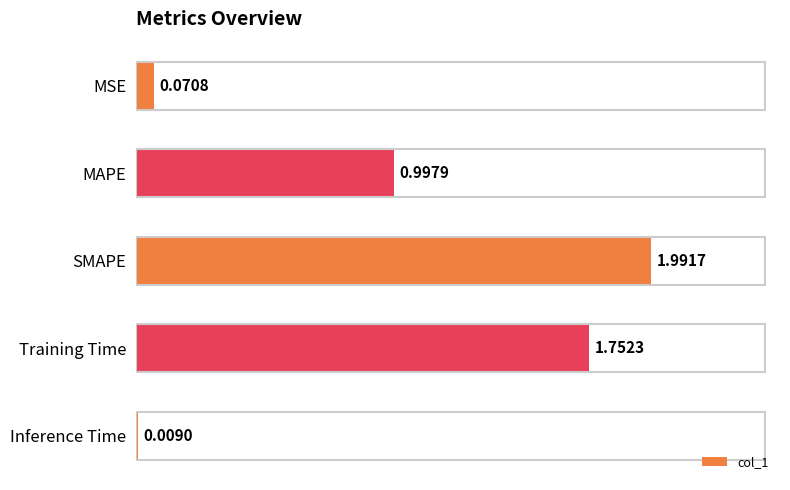

List the labels in order of value, largest first.

SMAPE, Training Time, MAPE, MSE, Inference Time